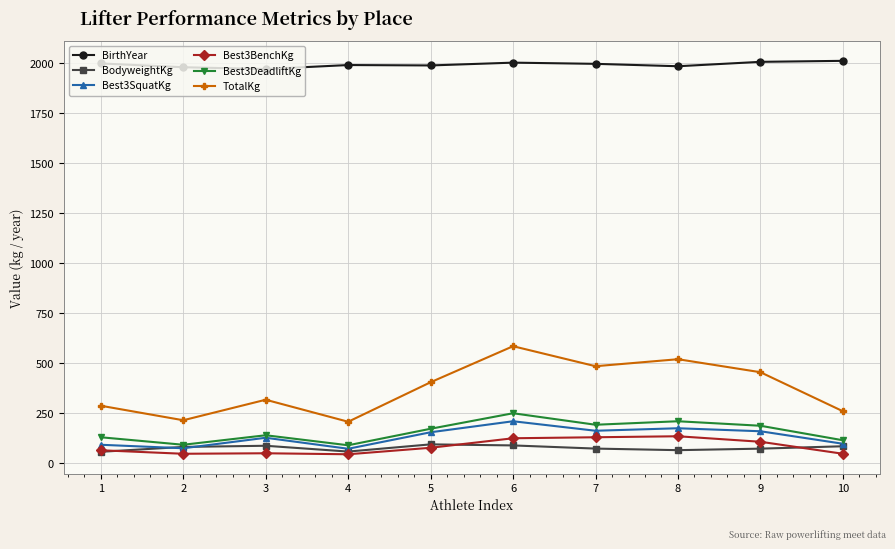

What is the average value of the Best3BenchKg series?

83.0